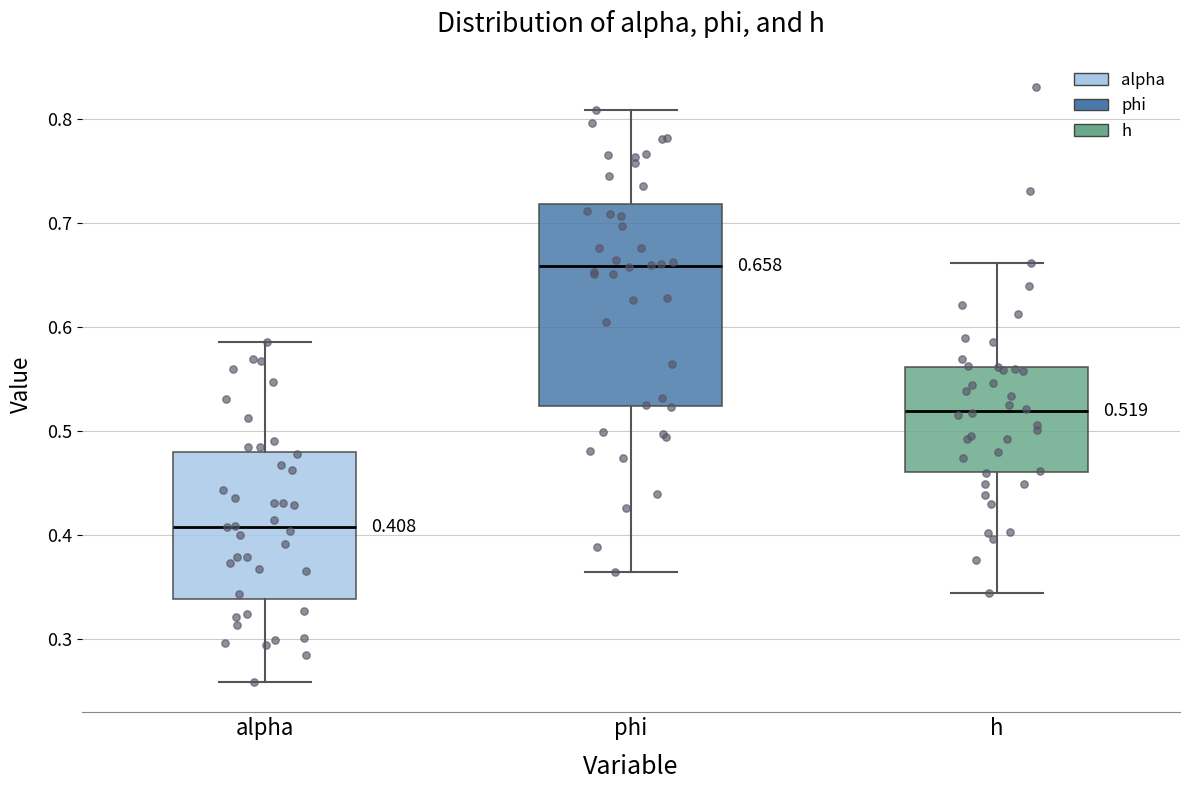

Which box has the lowest median line?

alpha